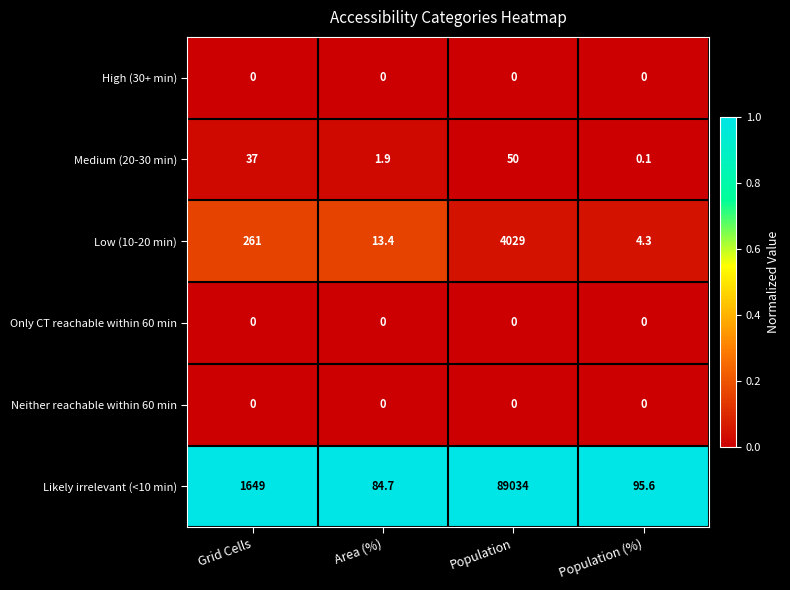

What is the greatest value displayed?

89034.0